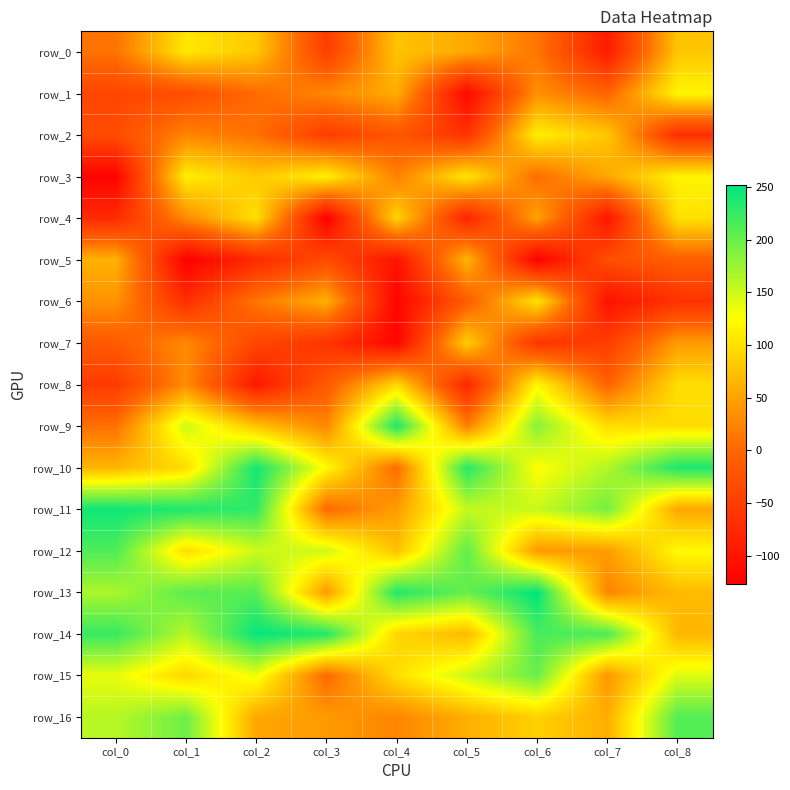

Between col_3 and col_2, which is larger?

col_2